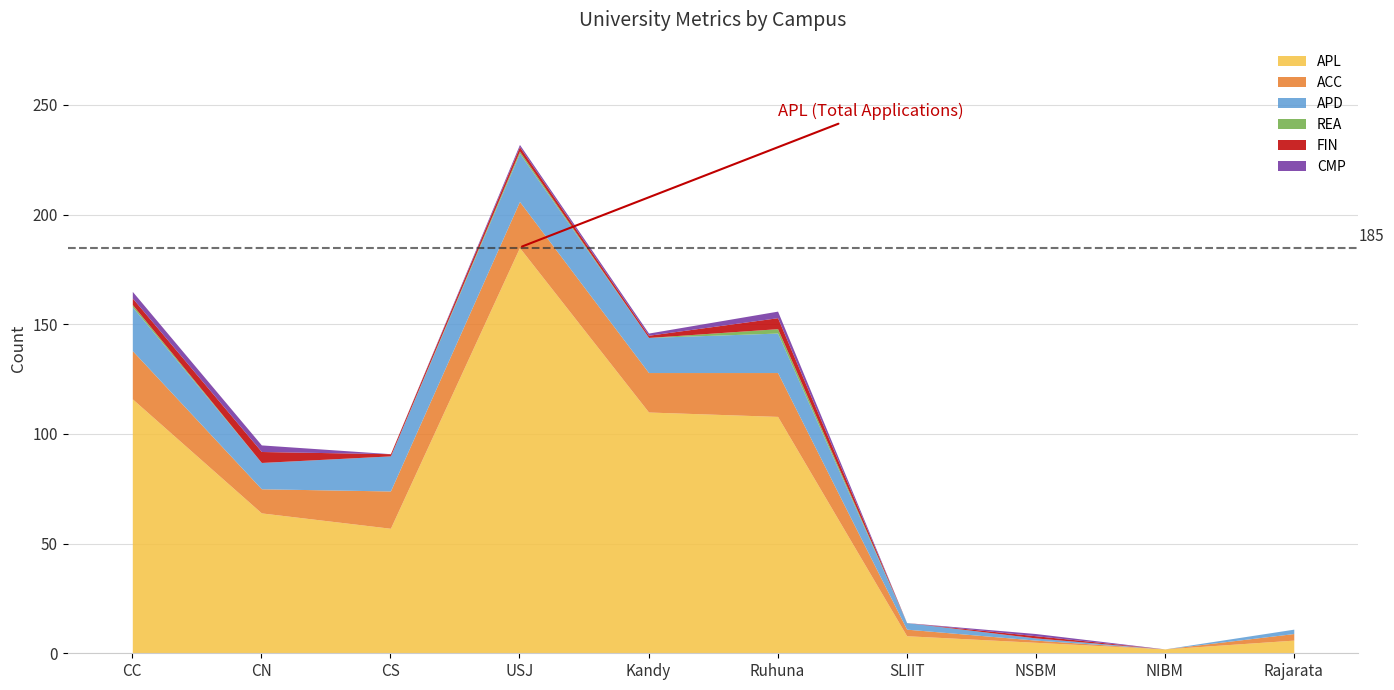

Between SLIIT and NSBM, which series saw the biggest shift?

APL